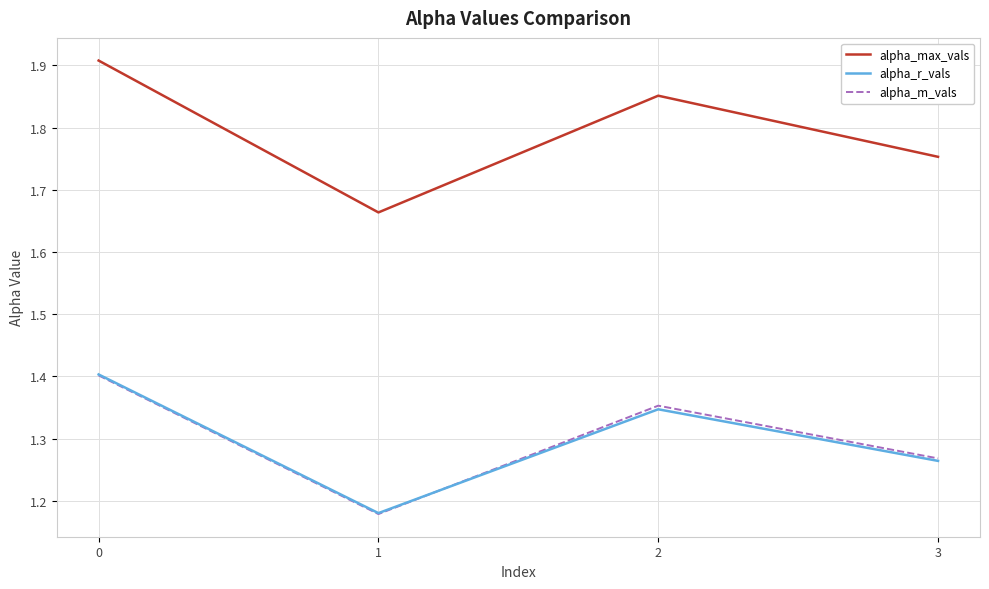

True or false: alpha_max_vals has a value of 1.9 at 2.

True